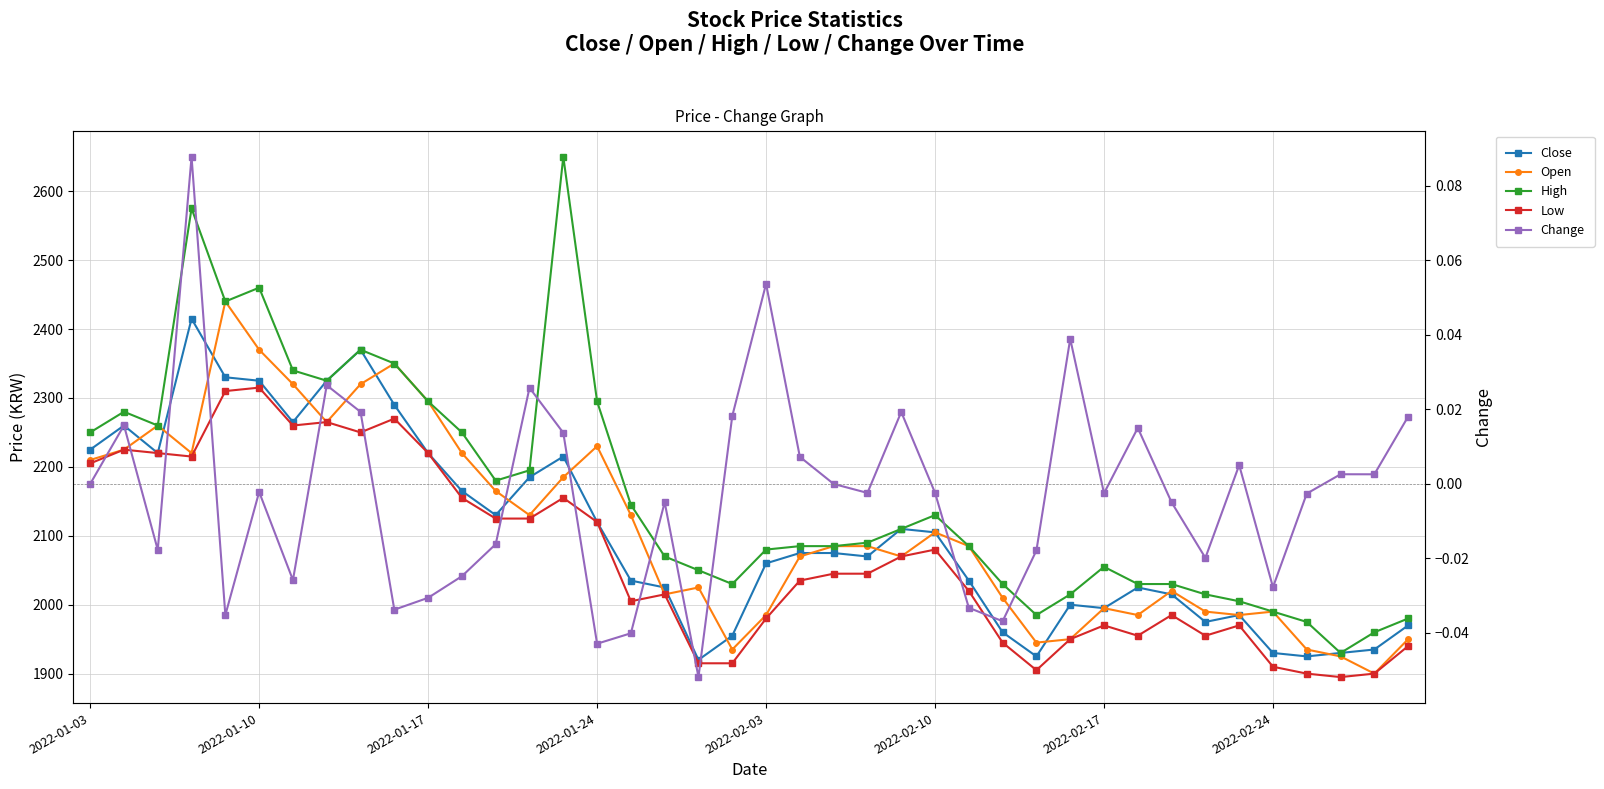

Which series has the largest range (max minus min)?

High